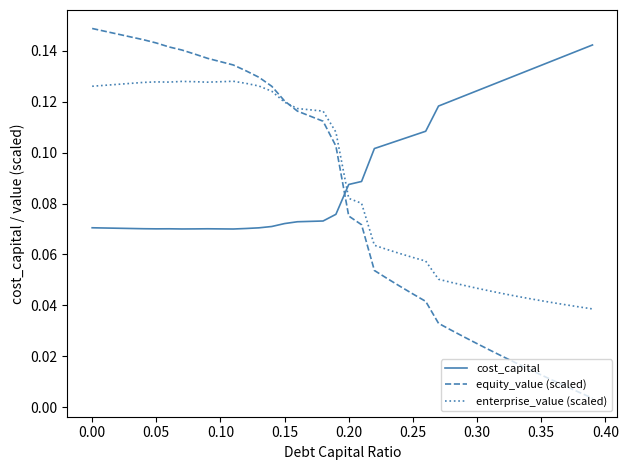

True or false: enterprise_value (scaled) and equity_value (scaled) intersect in this chart.

True